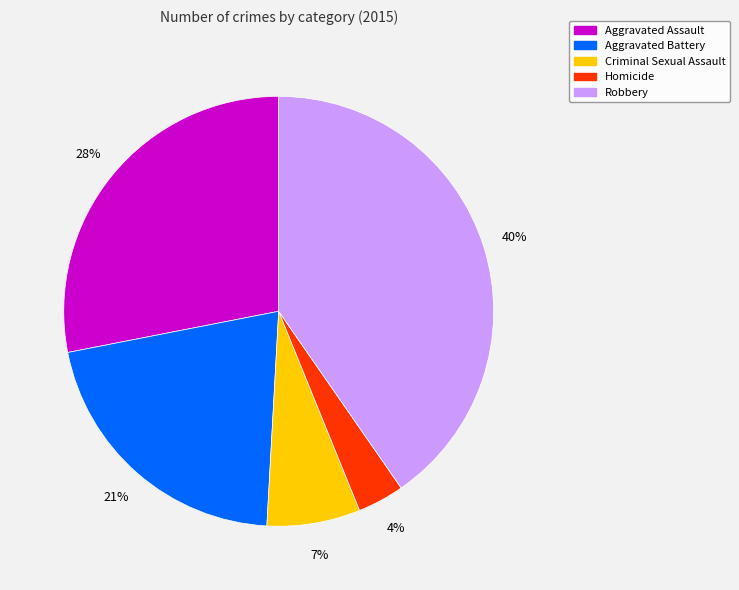

Does Criminal Sexual Assault represent more than half of the total?

No